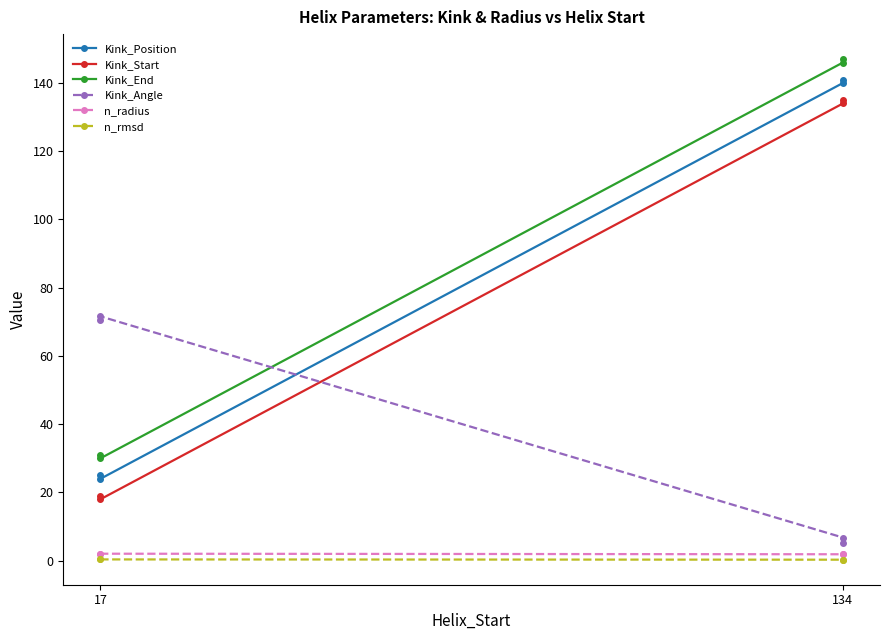

What is the difference between the maximum and minimum values in the Kink_Position series?

117.0